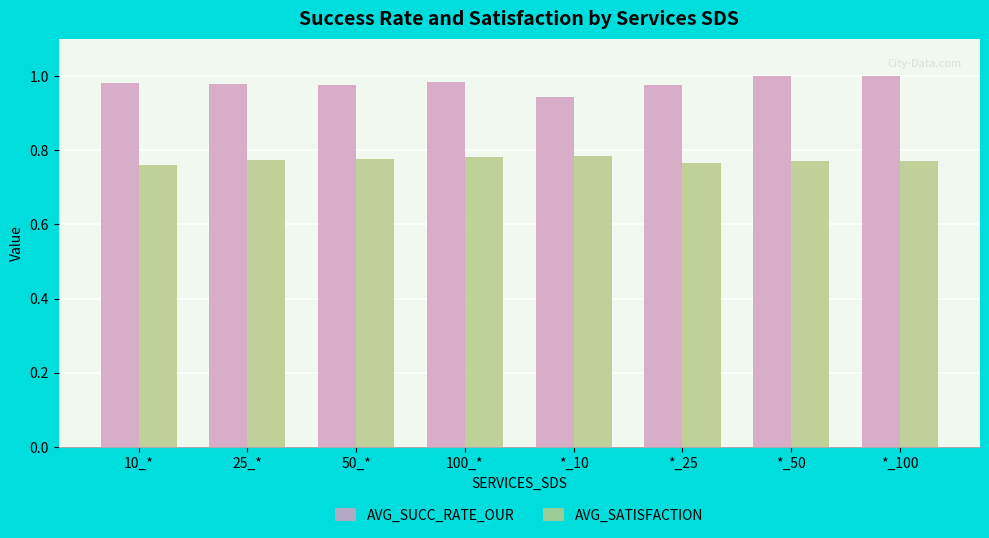

Is it true that AVG_SATISFACTION equals 1.3 at *_100?

False